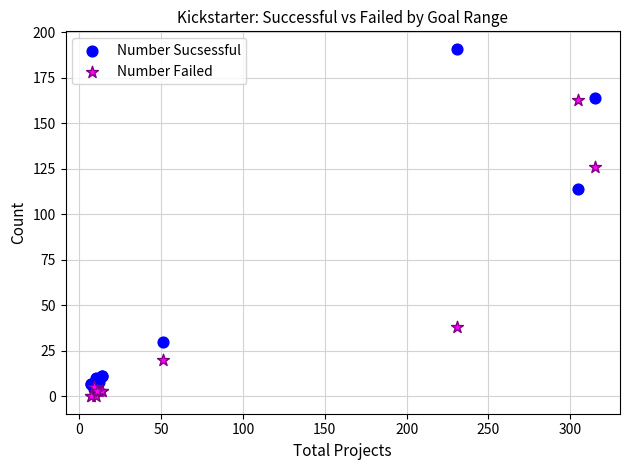

In the Number Sucsessful series, what Y value is closest to 97?

114